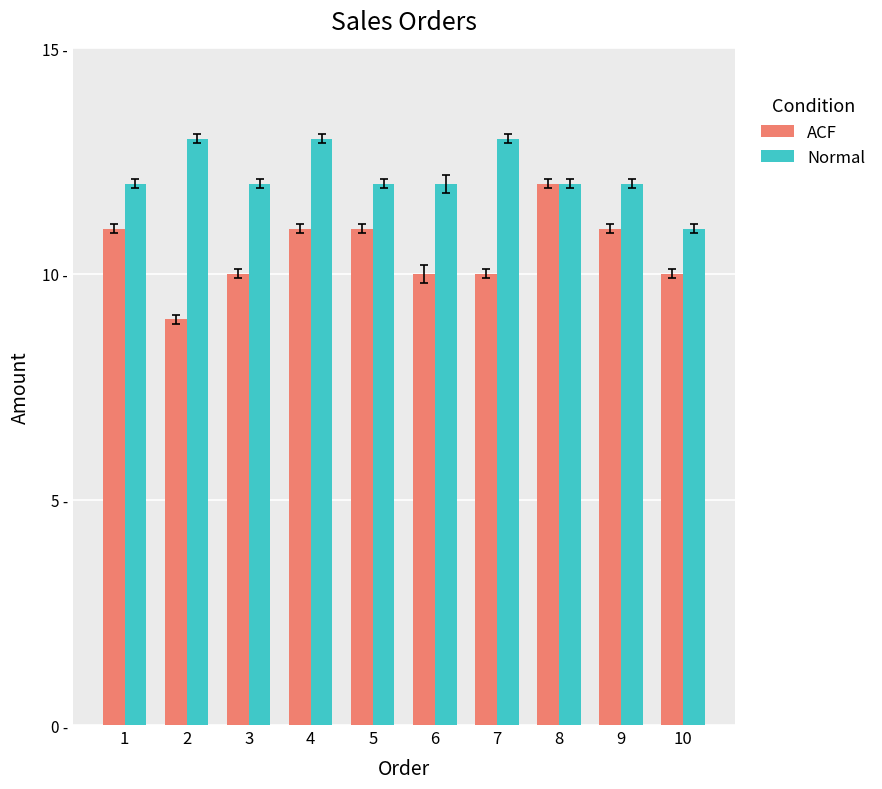

The value of Normal at 1 is 12. True or false?

True